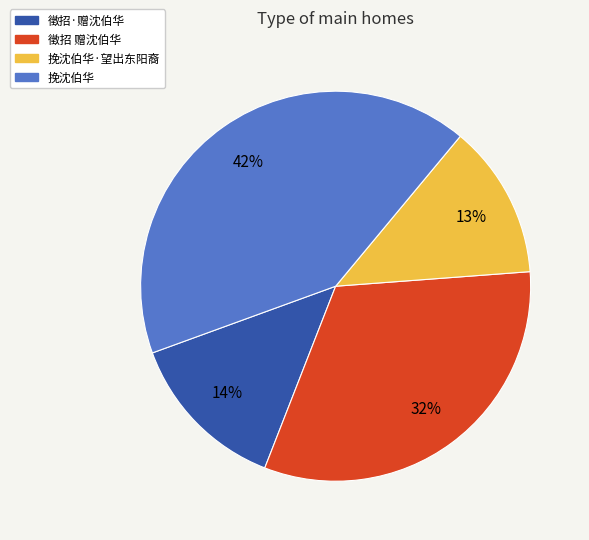

Do 挽沈伯华·望出东阳裔 and 徵招·赠沈伯华 together represent more than half of the pie?

No